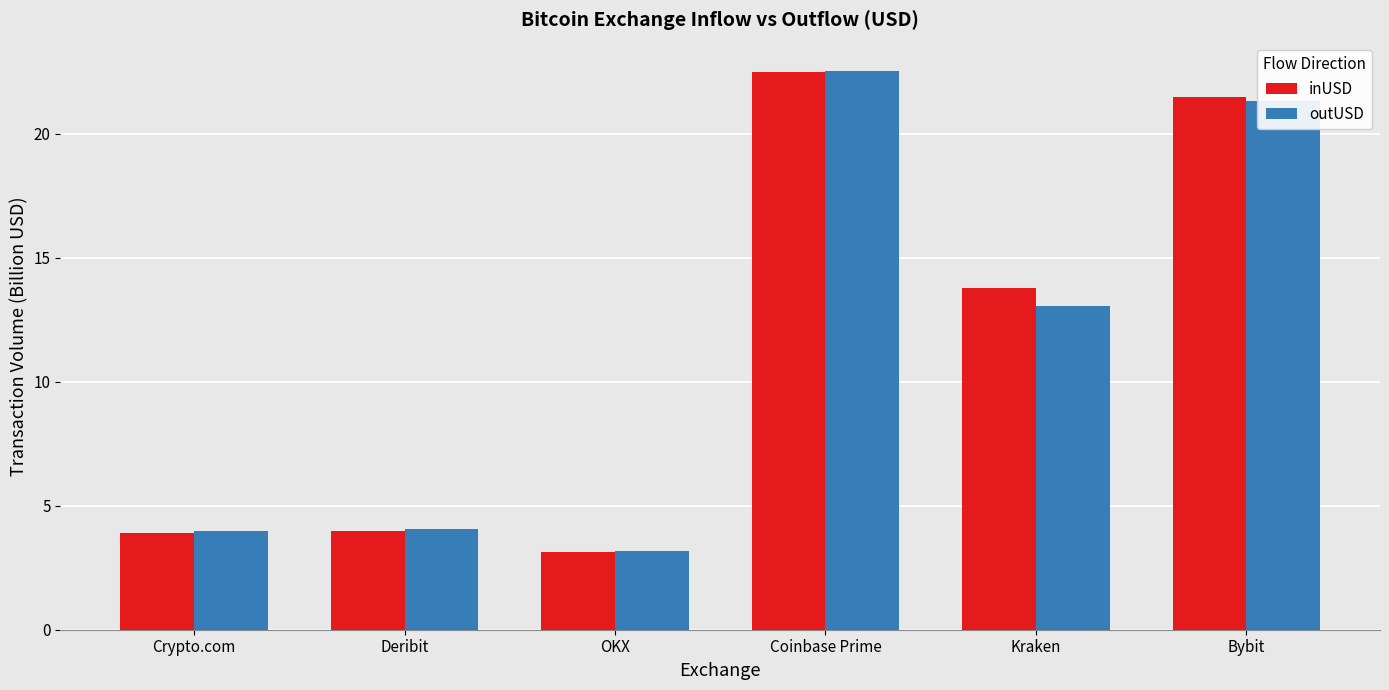

Where does the inUSD series first go above 13?

Coinbase Prime